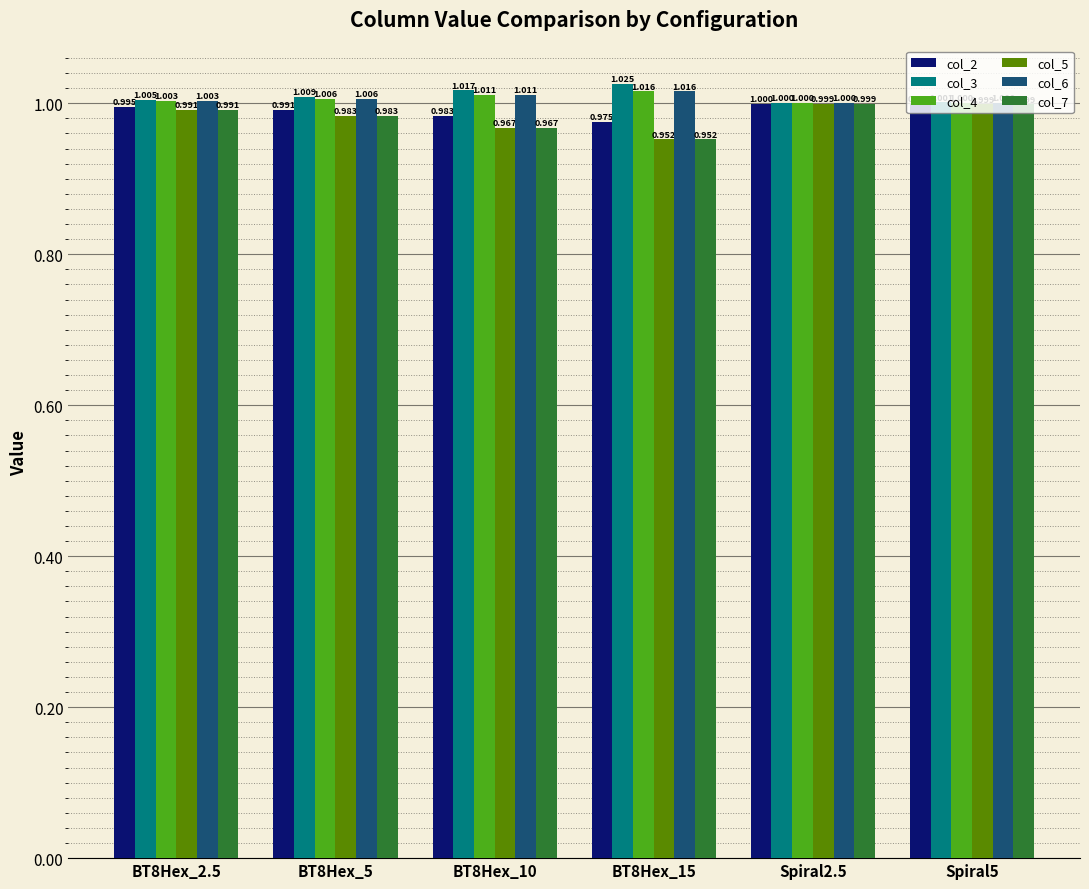

Is the value of col_7 at BT8Hex_5 greater than the value of col_6 at BT8Hex_2.5?

No